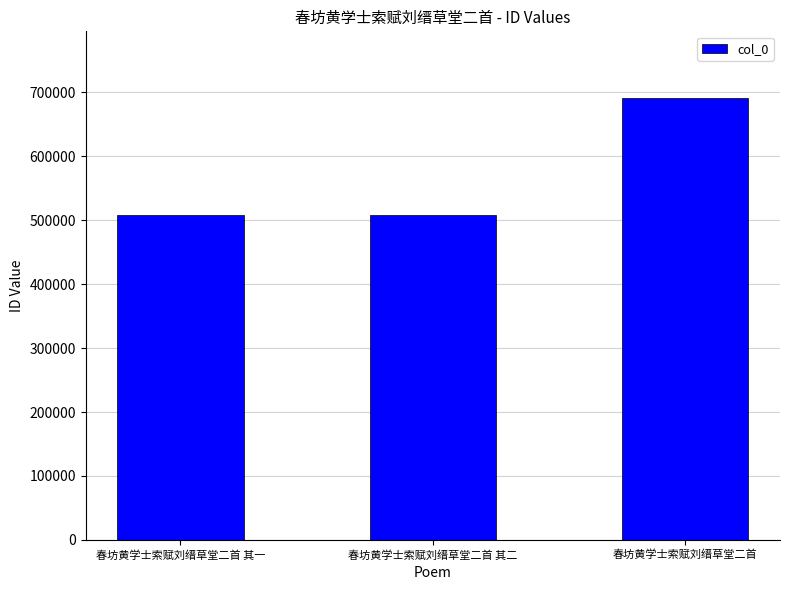

The value at 春坊黄学士索赋刘缙草堂二首 is 691399. True or false?

True